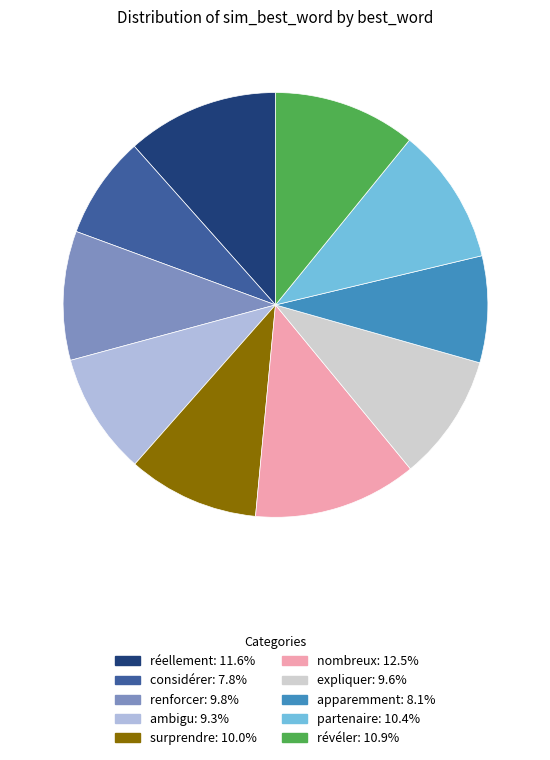

How many slices are in this pie chart?

10